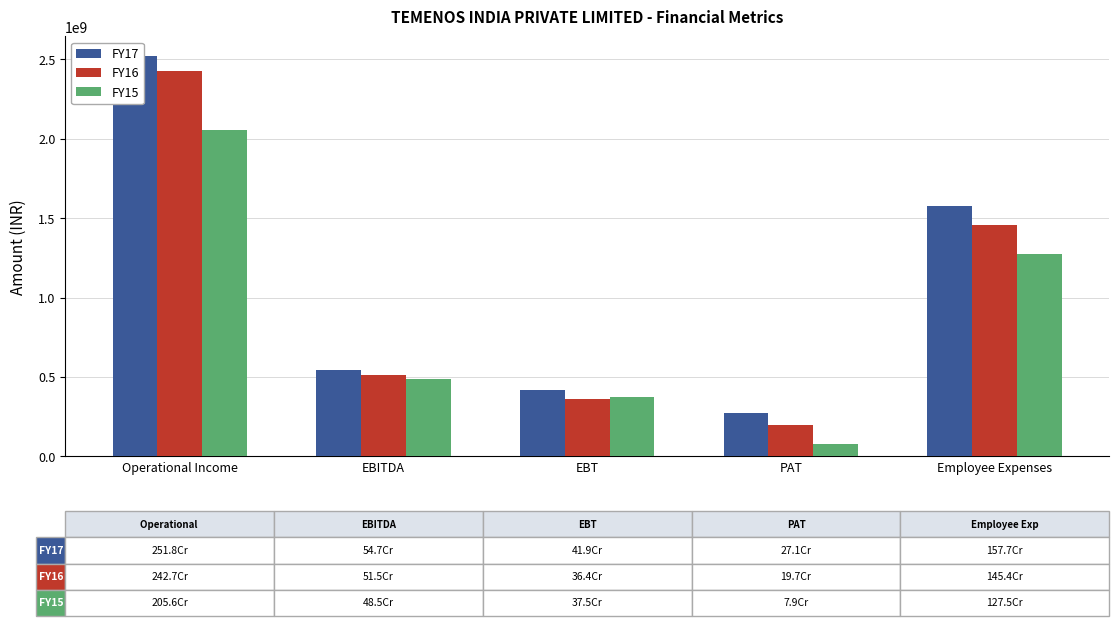

At how many categories does at least one series exceed 2138056932?

1